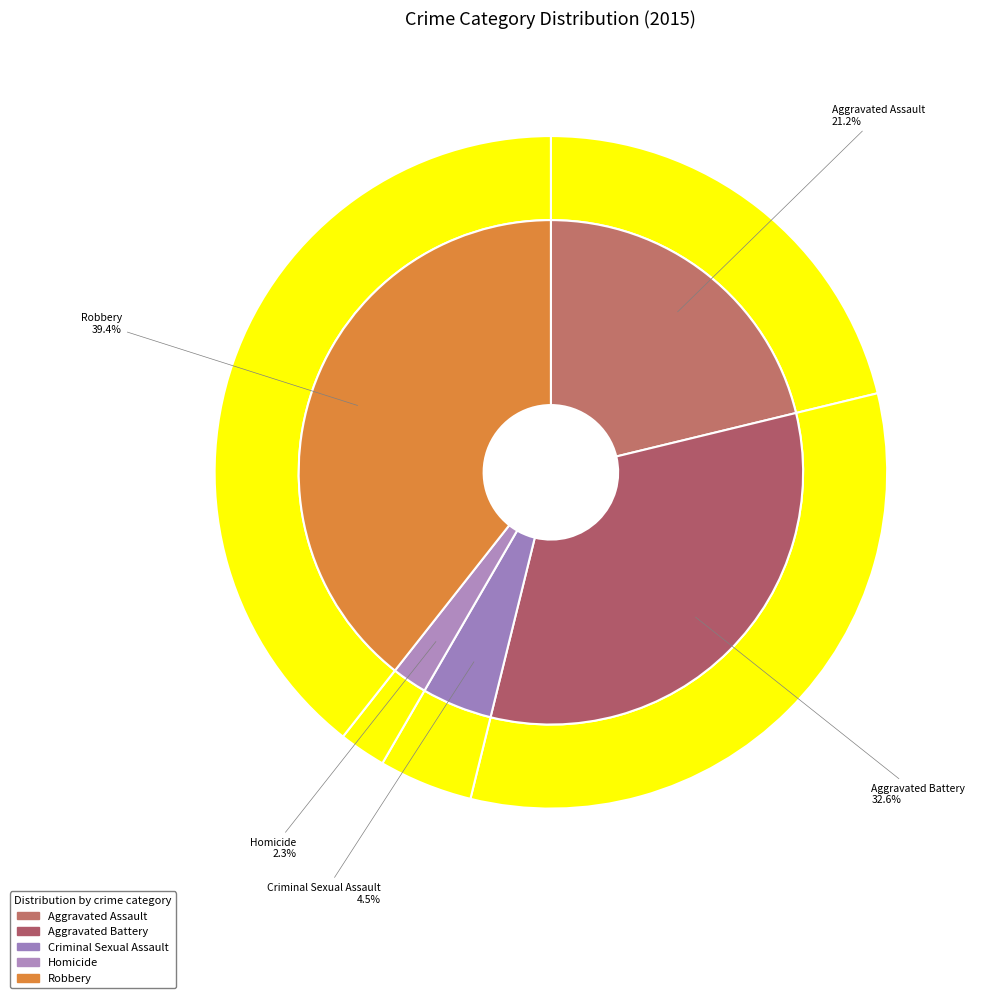

To the nearest percent, what is the difference between the Robbery and Criminal Sexual Assault slice percentages?

35%